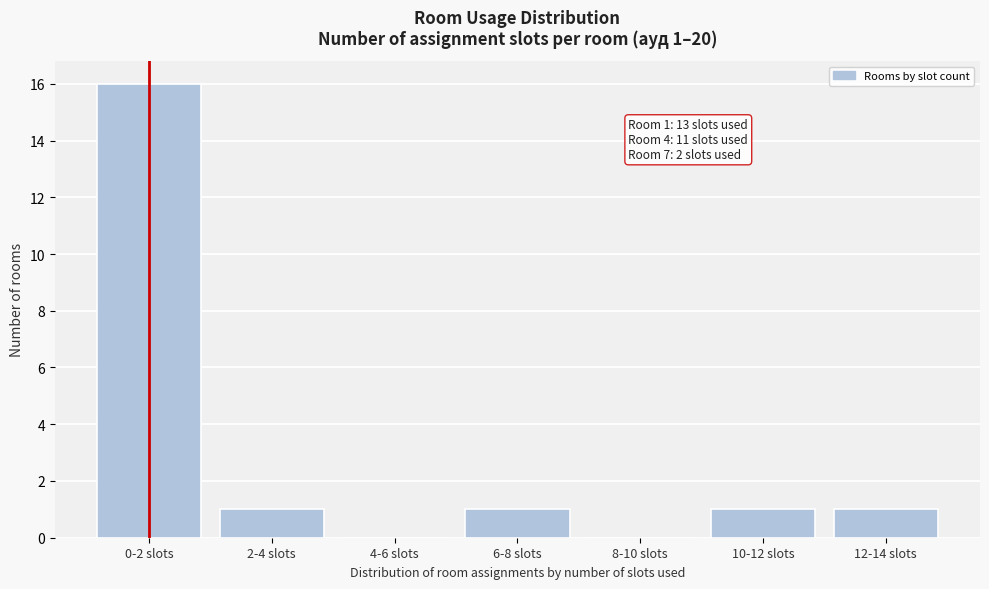

Reading left to right, list all the values displayed in this chart.

0-2 slots=16	2-4 slots=1	4-6 slots=0	6-8 slots=1	8-10 slots=0	10-12 slots=1	12-14 slots=1